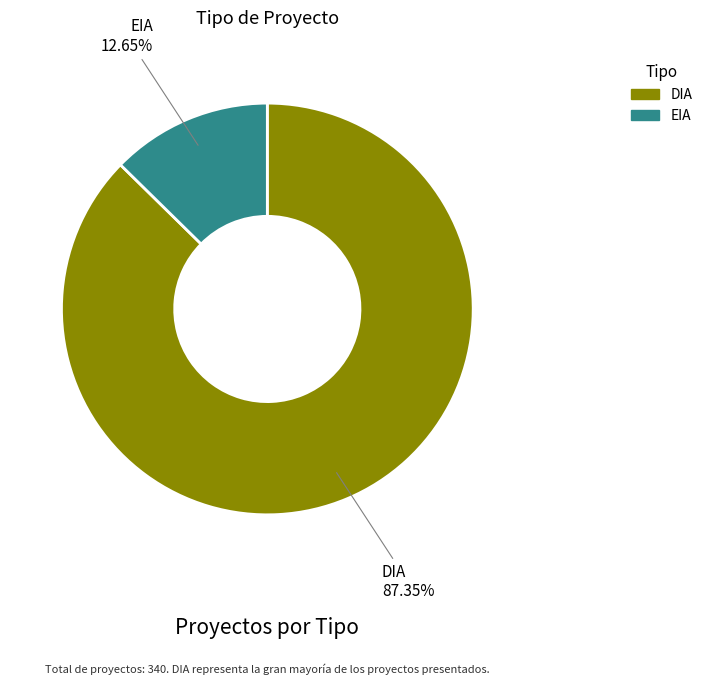

Which category has the smallest portion of the pie?

EIA